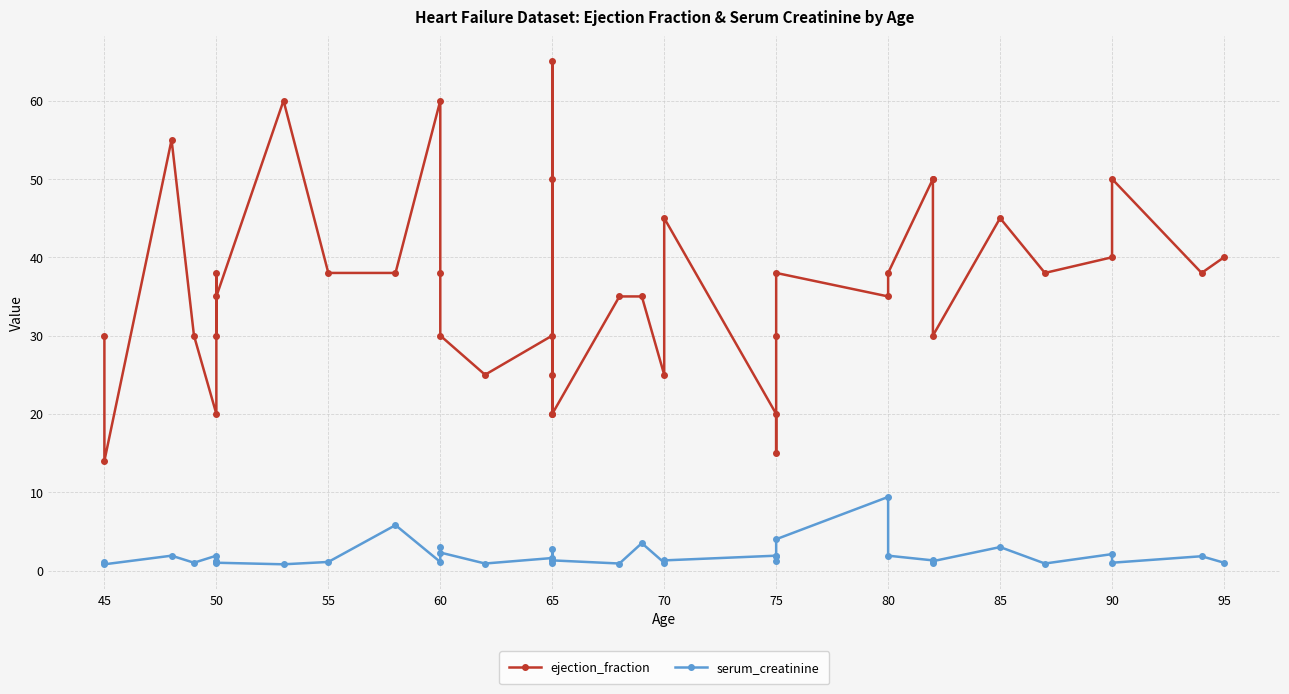

True or false: ejection_fraction has more than 1 interior local peaks.

True